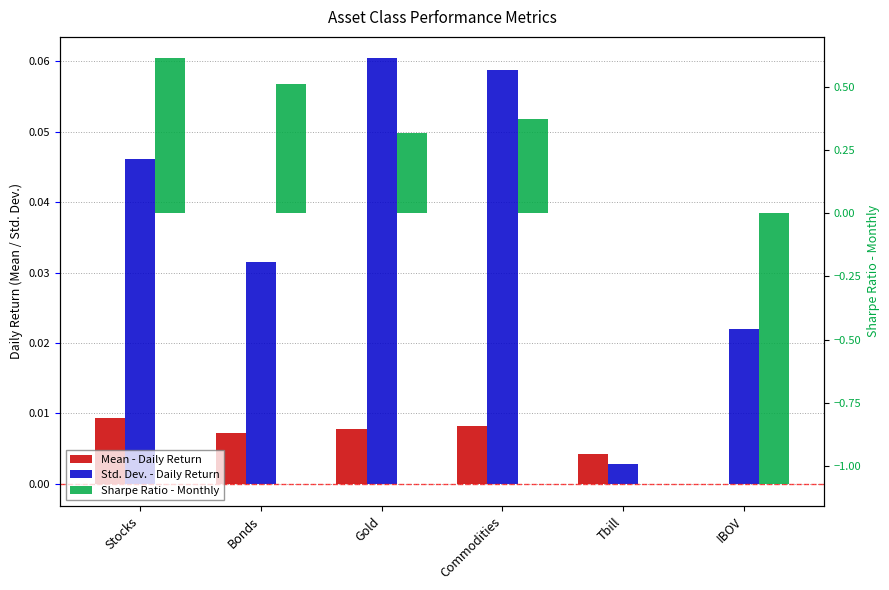

At which category is the sum across all series the highest?

Stocks